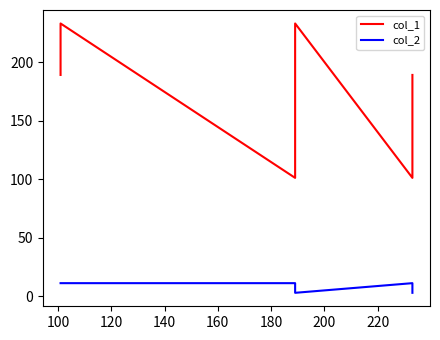

Is the value of col_1 at 120 greater than the value of col_2 at 140?

Yes